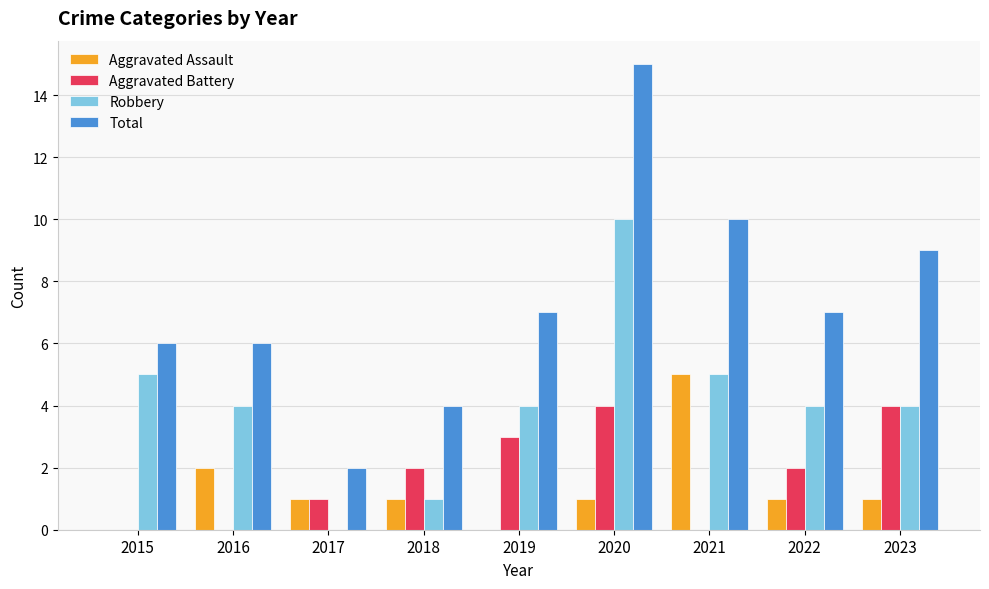

Reading left to right, what are all the values shown in this chart?

Aggravated Assault: 2015=0	2016=2	2017=1	2018=1	2019=0	2020=1	2021=5	2022=1	2023=1
Aggravated Battery: 2015=0	2016=0	2017=1	2018=2	2019=3	2020=4	2021=0	2022=2	2023=4
Robbery: 2015=5	2016=4	2017=0	2018=1	2019=4	2020=10	2021=5	2022=4	2023=4
Total: 2015=6	2016=6	2017=2	2018=4	2019=7	2020=15	2021=10	2022=7	2023=9